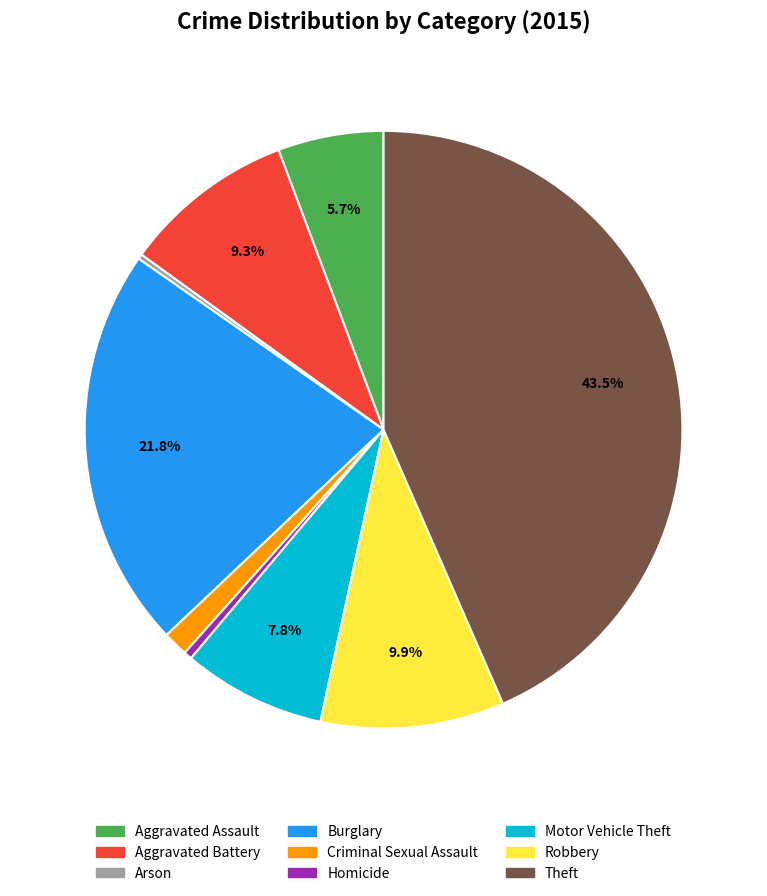

Which slice is the largest?

Theft